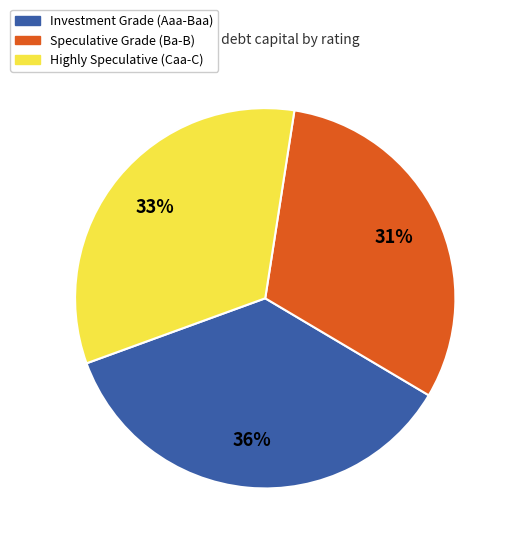

The Speculative Grade (Ba-B) slice represents 17% of the pie. True or false?

False